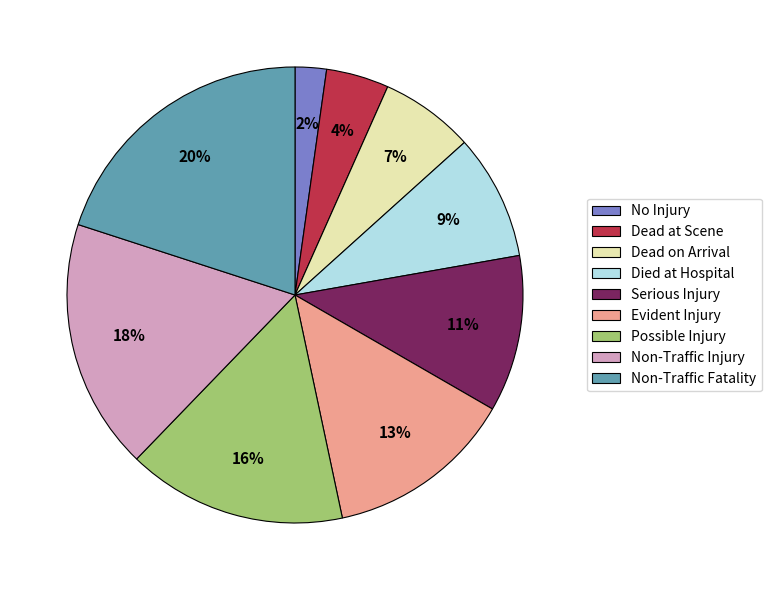

Do Dead on Arrival and No Injury together represent more than half of the pie?

No